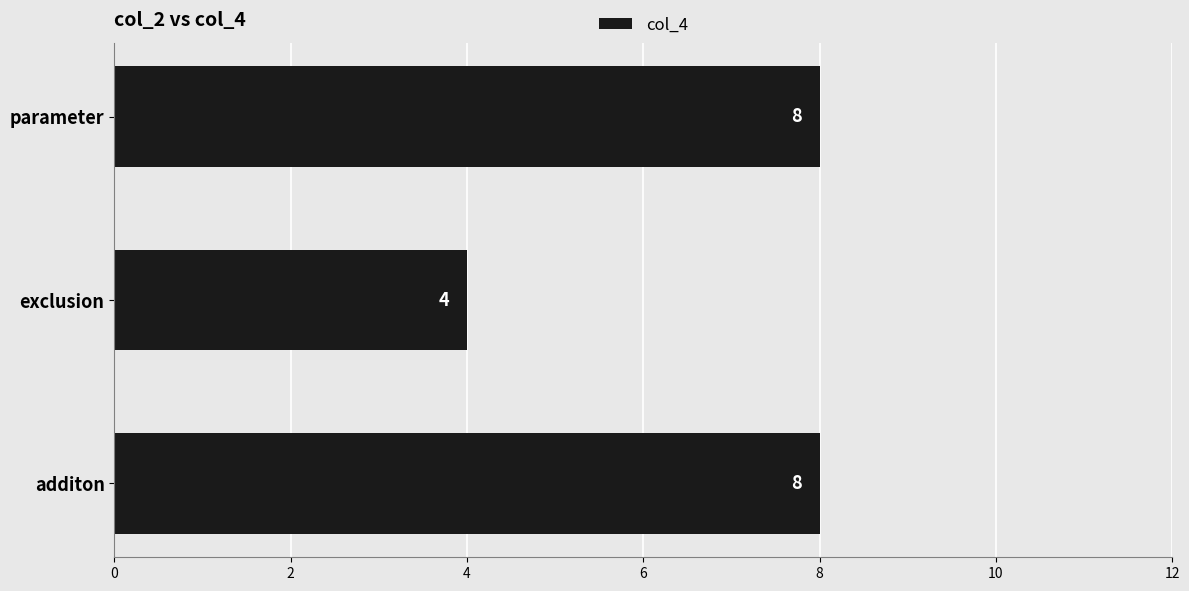

Reading bottom to top, what are all the values shown in this chart?

additon=8	exclusion=4	parameter=8